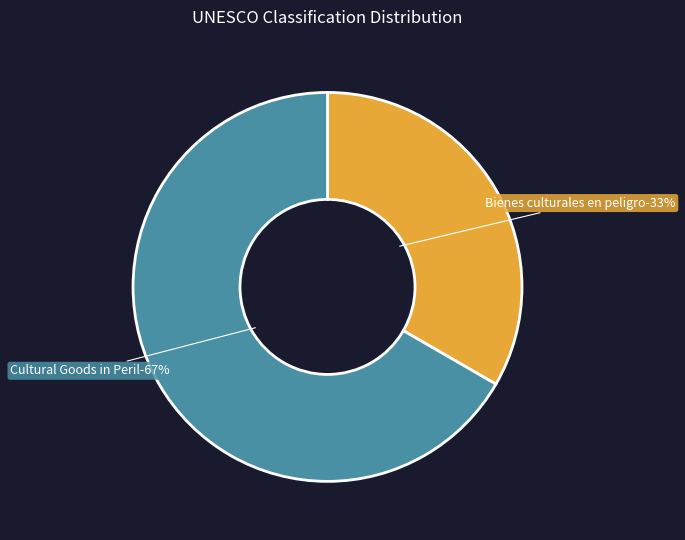

Which has a higher value, Bienes culturales en peligro or Cultural Goods in Peril?

Cultural Goods in Peril